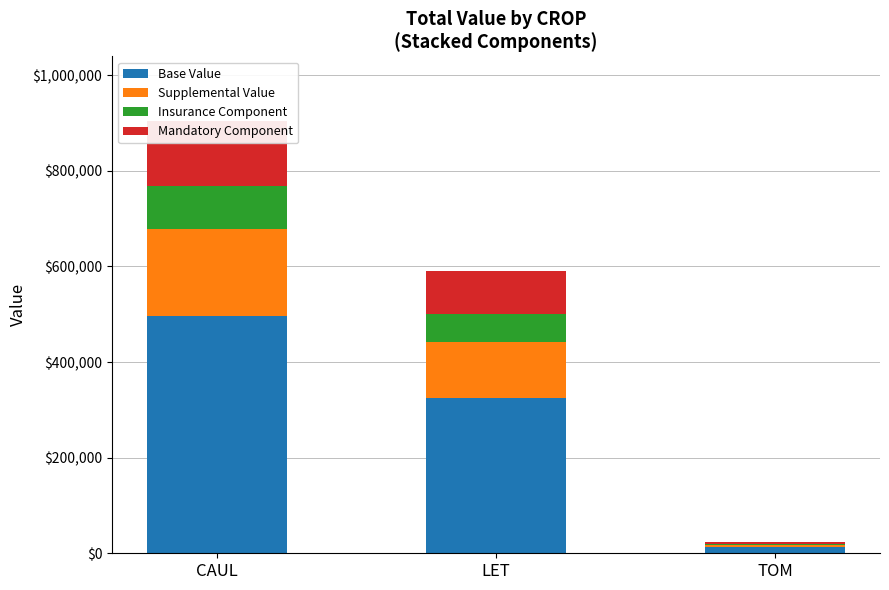

Rank the series at CAUL from highest to lowest value.

Base Value, Supplemental Value, Mandatory Component, Insurance Component